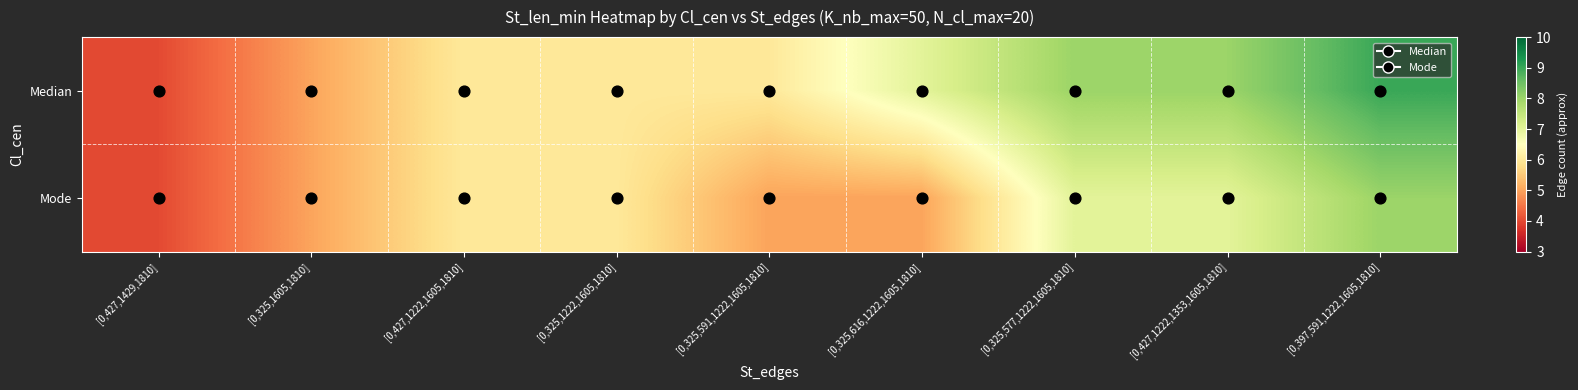

Which series has the largest total across all categories?

Median